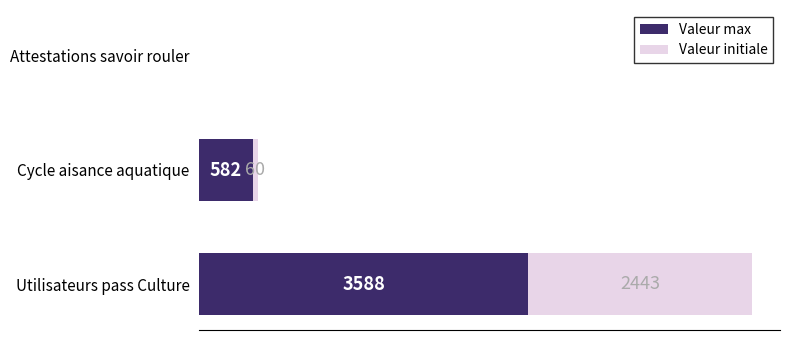

At which category is the sum across all series the highest?

Utilisateurs pass Culture